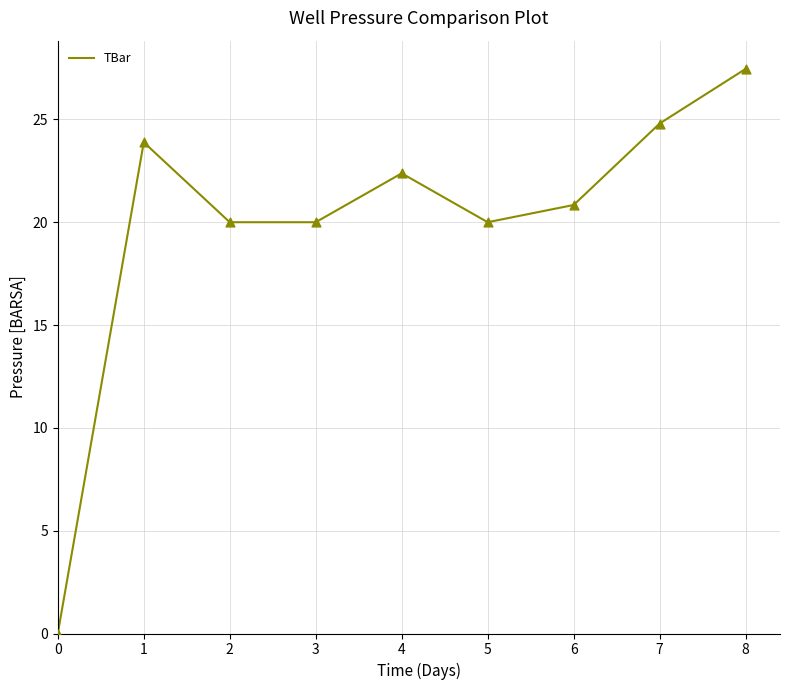

Which has a higher value, 2 or 4?

4